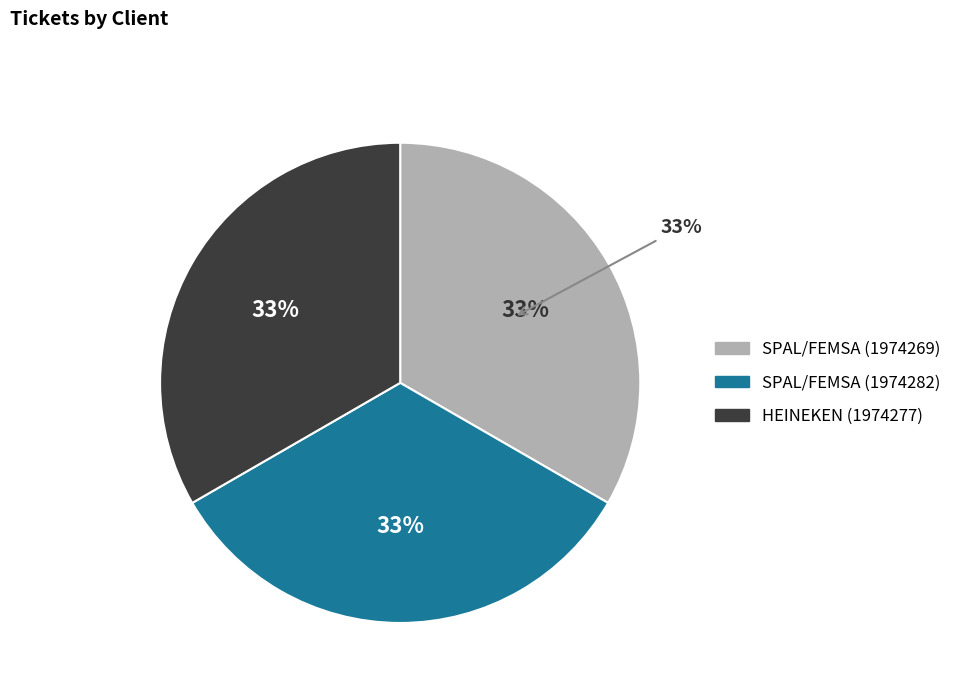

Rank the categories by value from highest to lowest.

SPAL/FEMSA (1974282), HEINEKEN (1974277), SPAL/FEMSA (1974269)